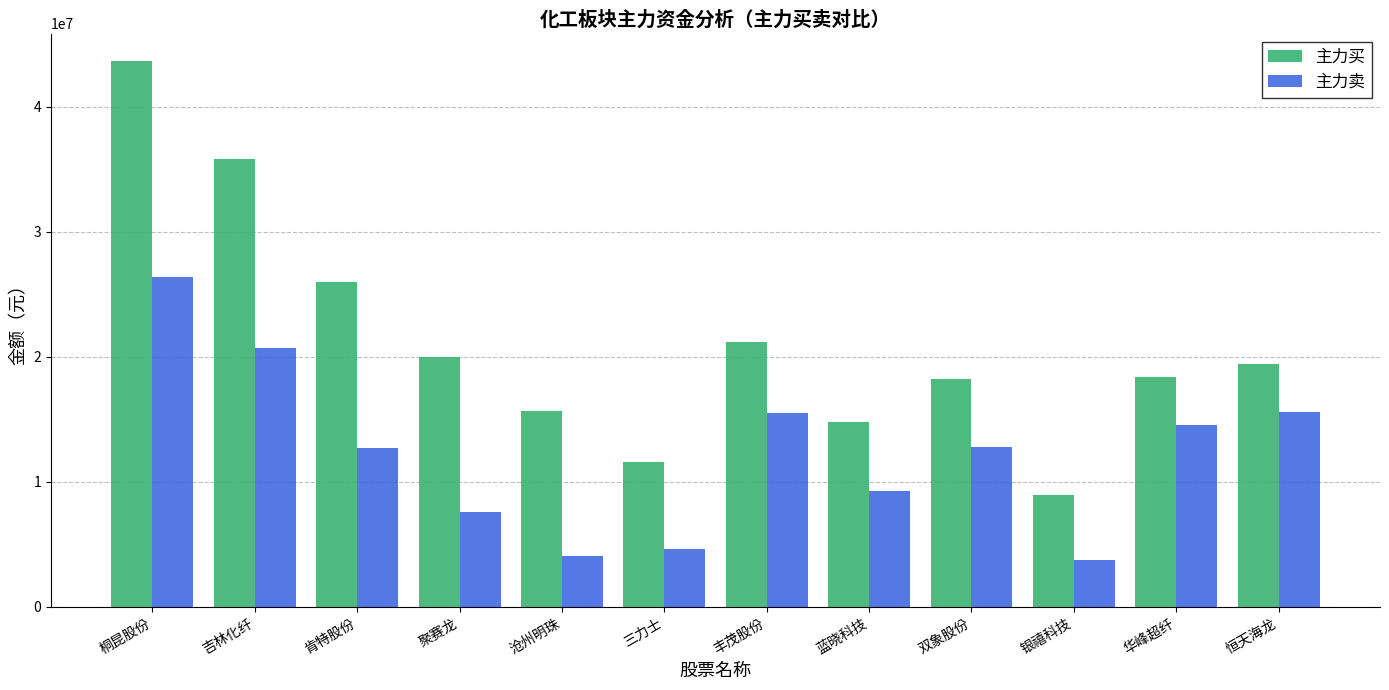

Which series has the largest total across all categories?

主力买